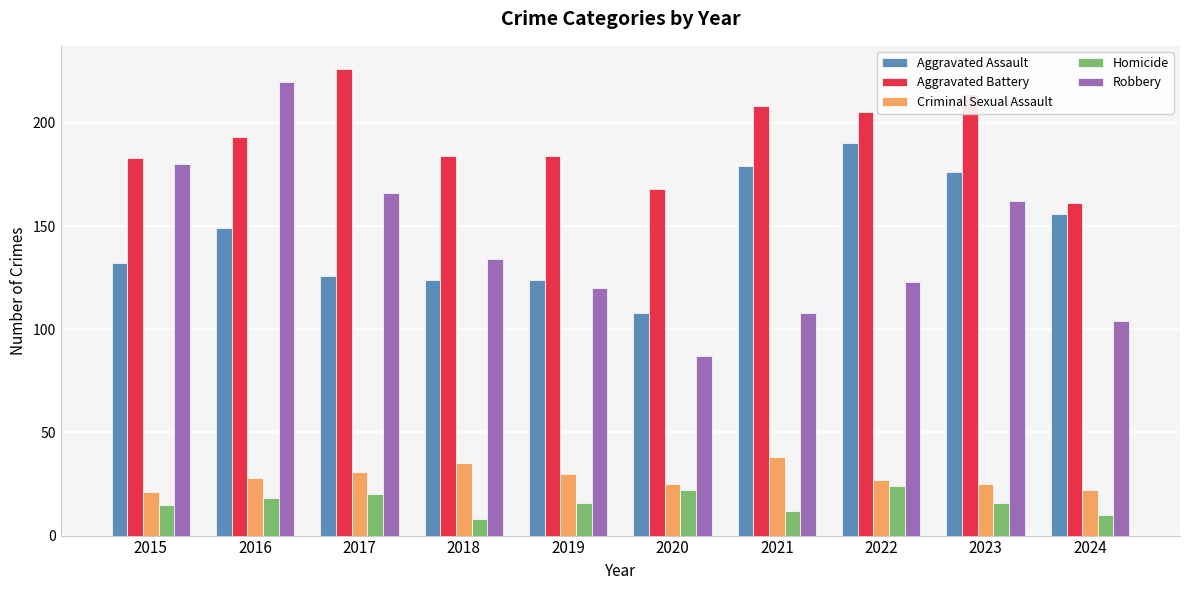

Is it true that Aggravated Assault equals 22 at 2020?

False